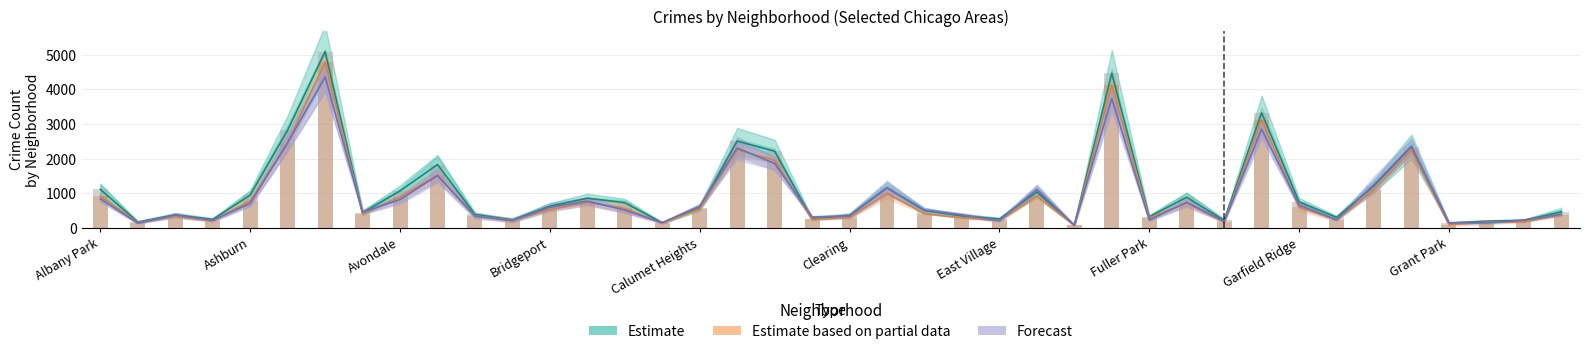

Between 17 and 30, which is larger?

17